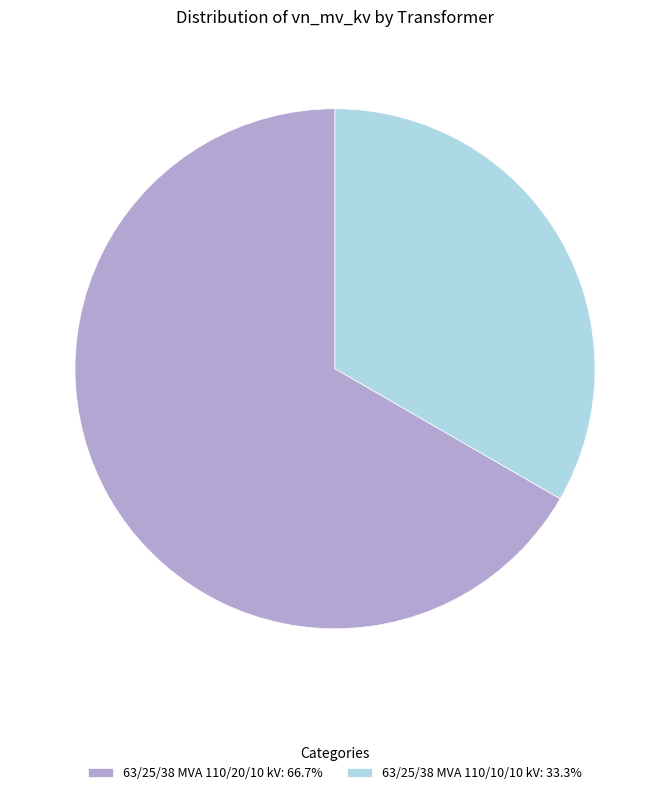

Which slice is the smallest?

63/25/38 MVA 110/10/10 kV